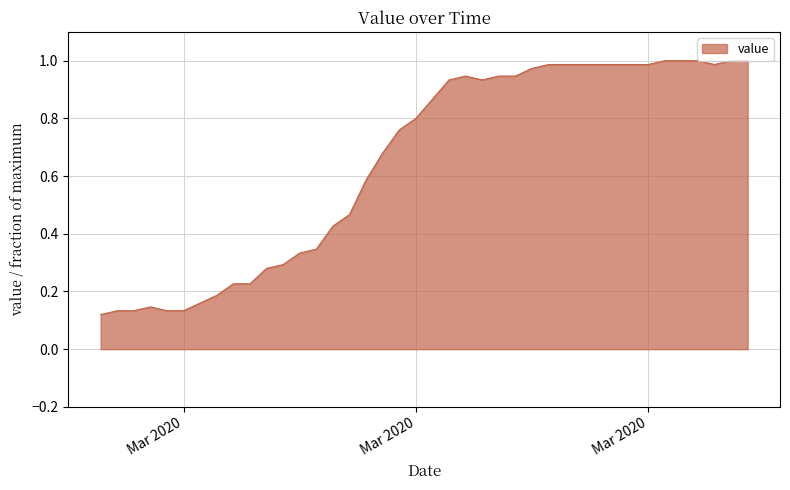

Where is the first local minimum?

2020-03-21